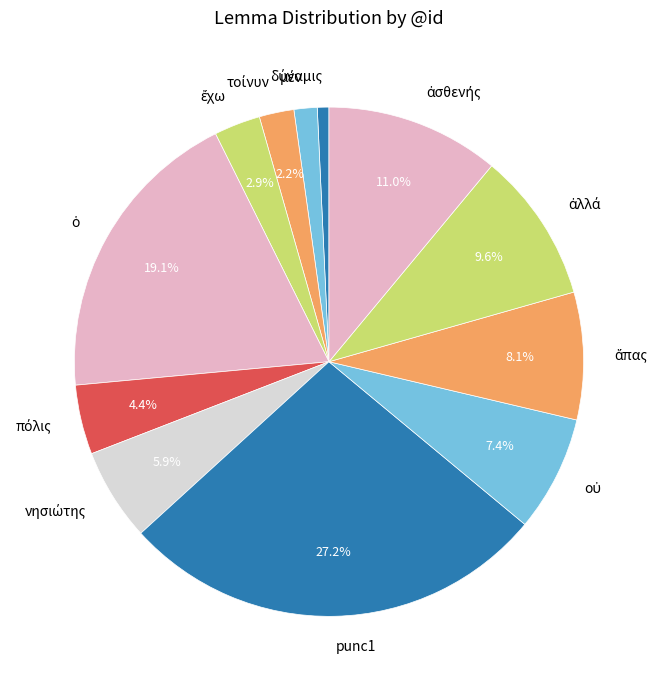

Count the number of slices in the pie.

12